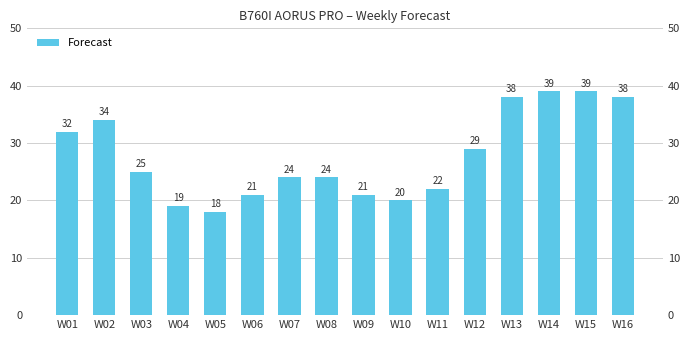

How many categories are shown in the chart?

16